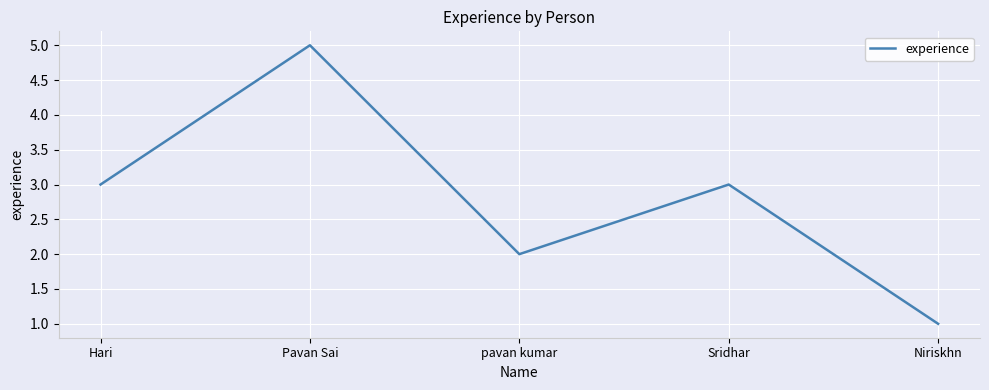

At which category does the data reach its first local peak?

Pavan Sai